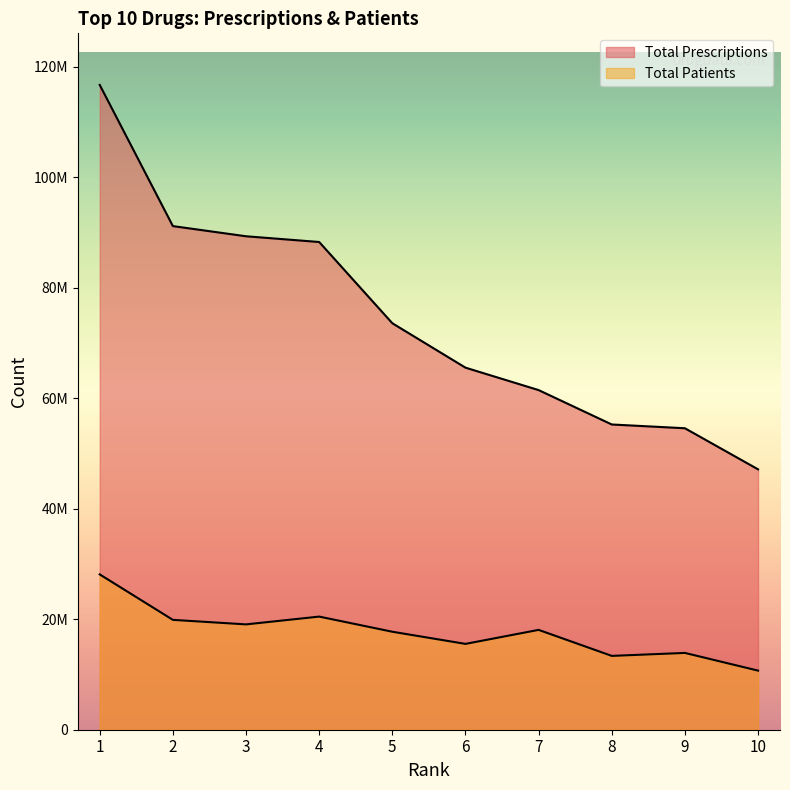

Between 10 and 9, which is larger?

9